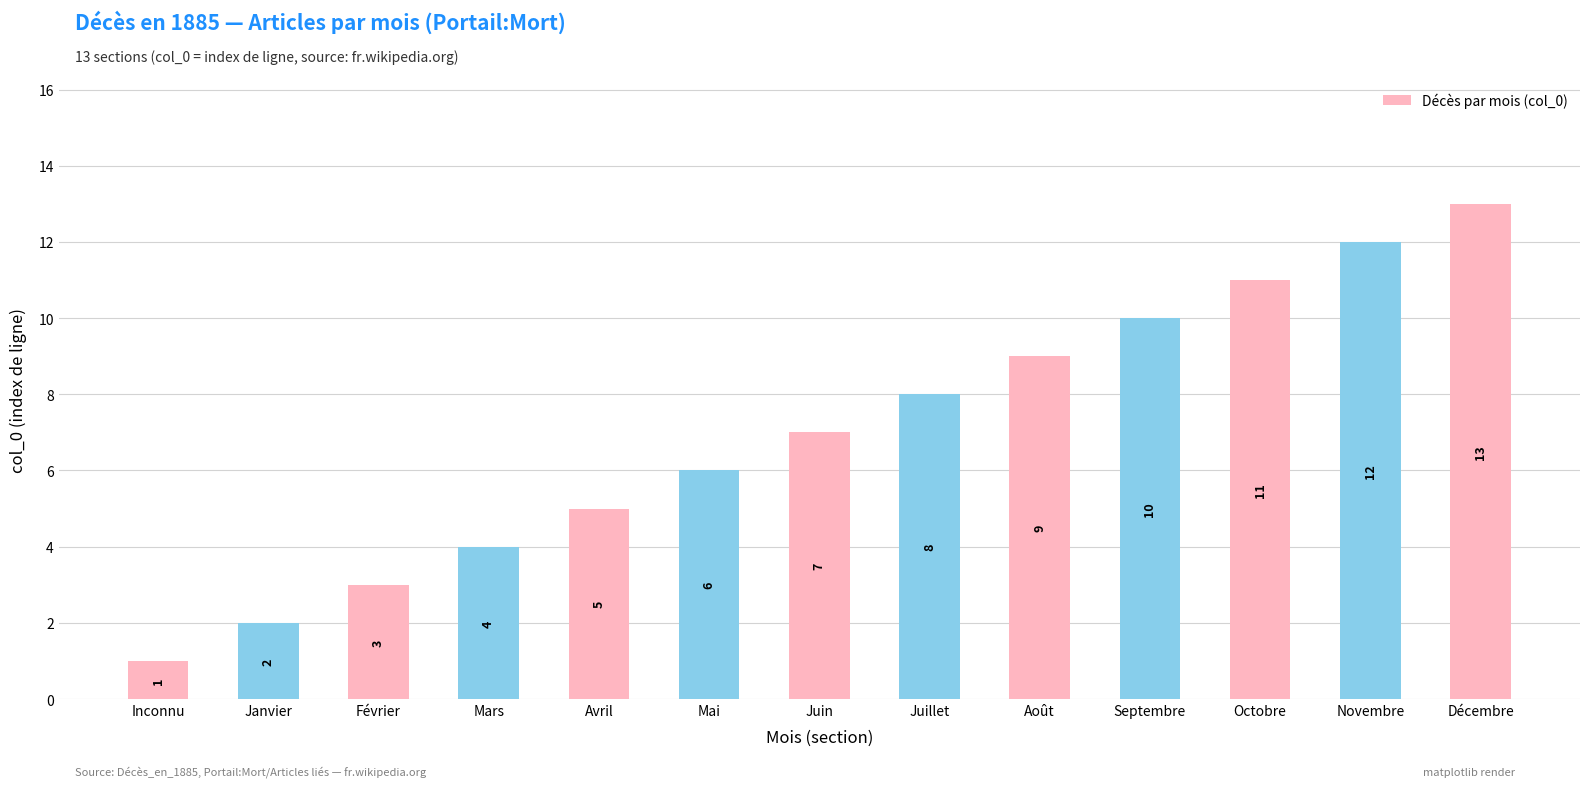

Reading left to right, transcribe all the data shown in this chart.

Inconnu=1	Janvier=2	Février=3	Mars=4	Avril=5	Mai=6	Juin=7	Juillet=8	Août=9	Septembre=10	Octobre=11	Novembre=12	Décembre=13